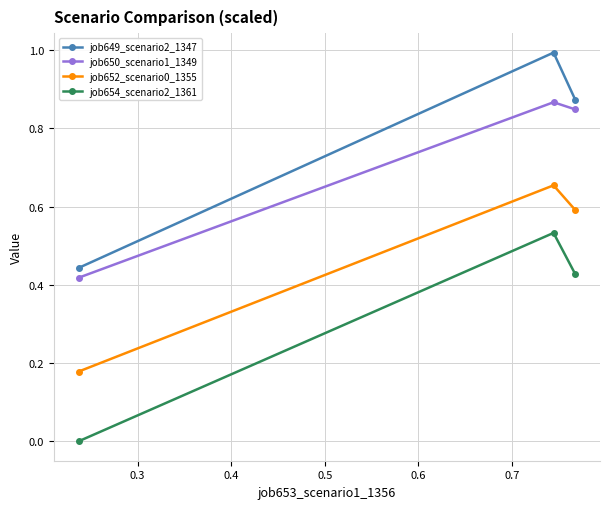

Rank the series by their maximum value, from highest to lowest.

job649_scenario2_1347, job650_scenario1_1349, job652_scenario0_1355, job654_scenario2_1361